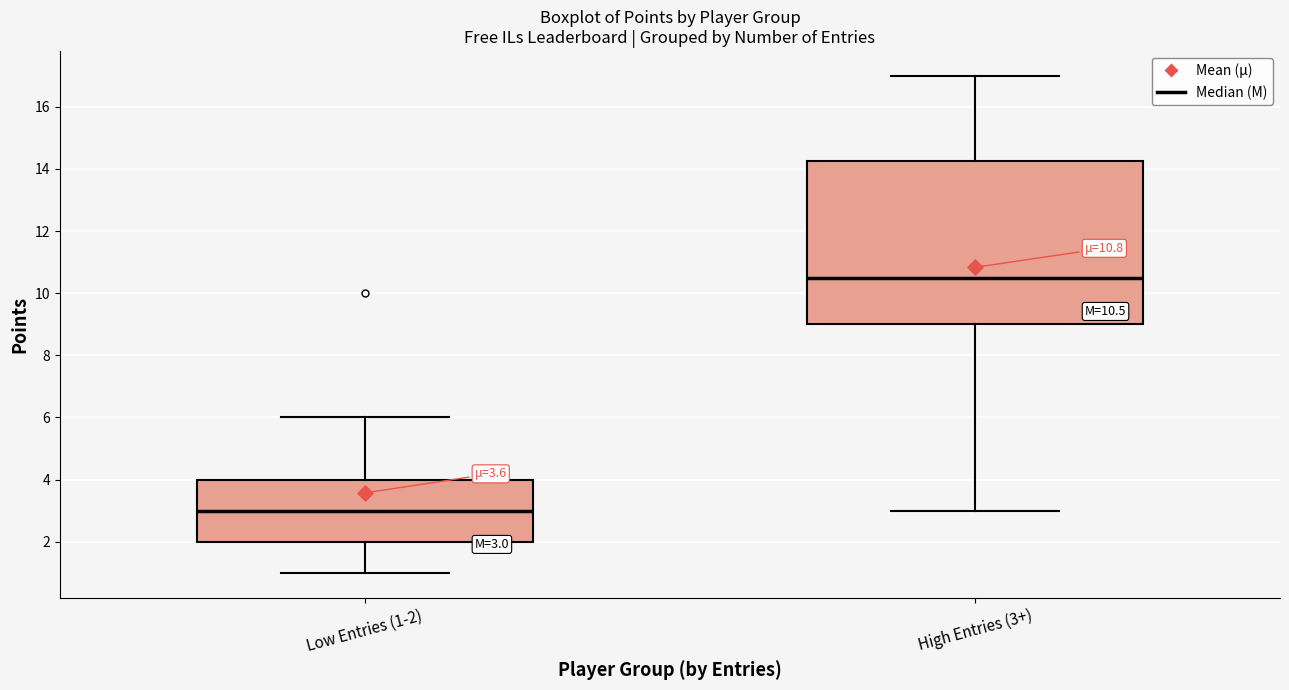

Which box is the tallest, from its lower edge to its upper edge?

High Entries (3+)